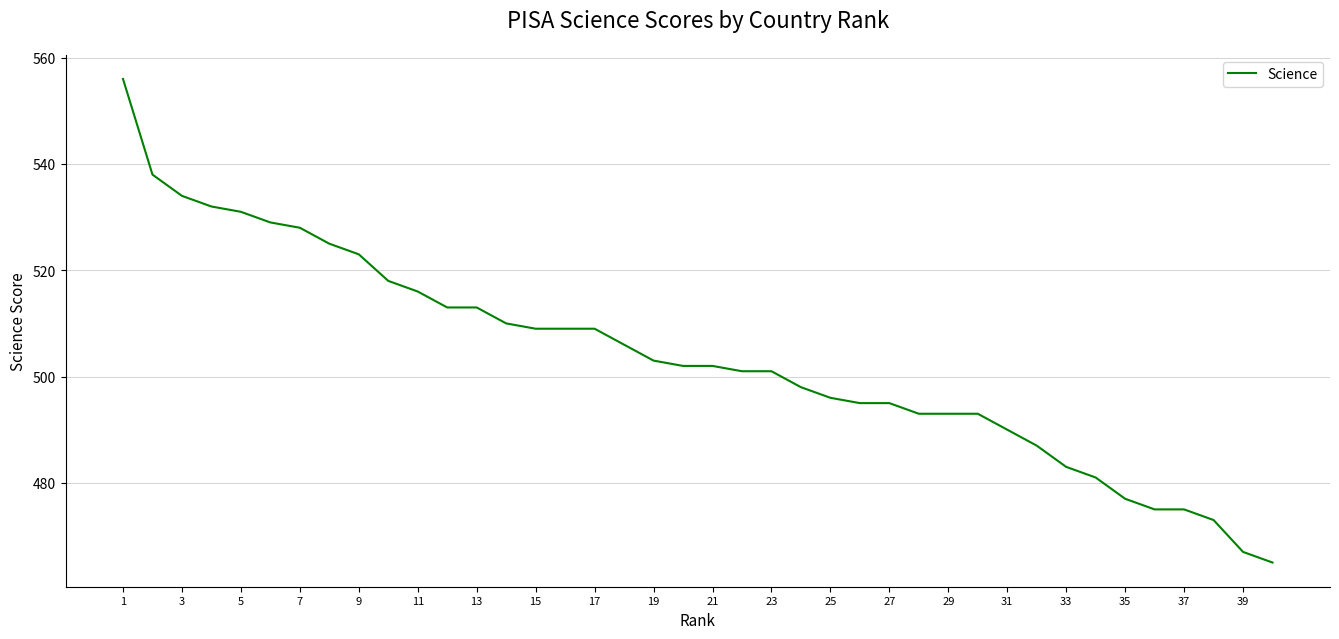

What is the minimum value shown in the chart?

465